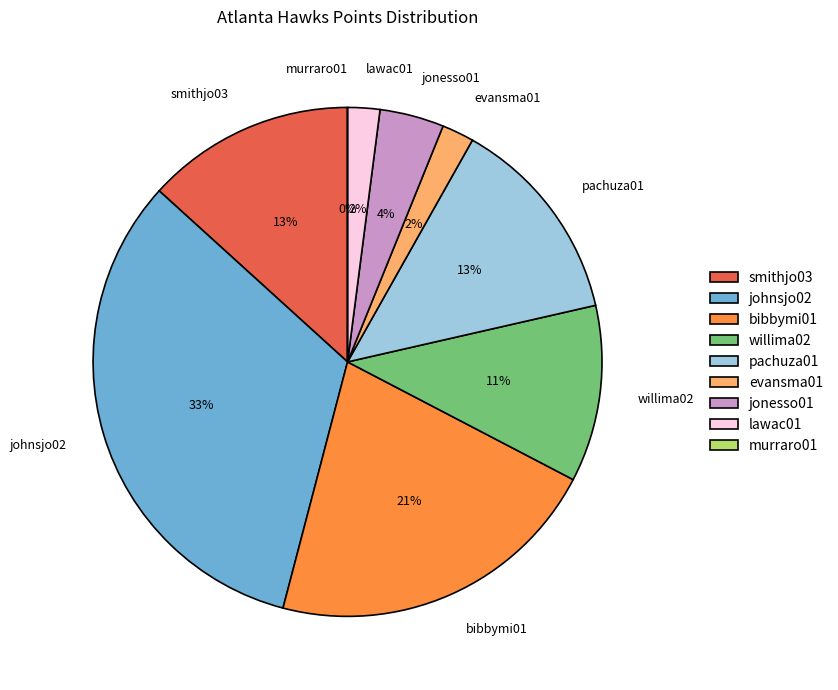

How much of the chart is everything except murraro01?

100.0%